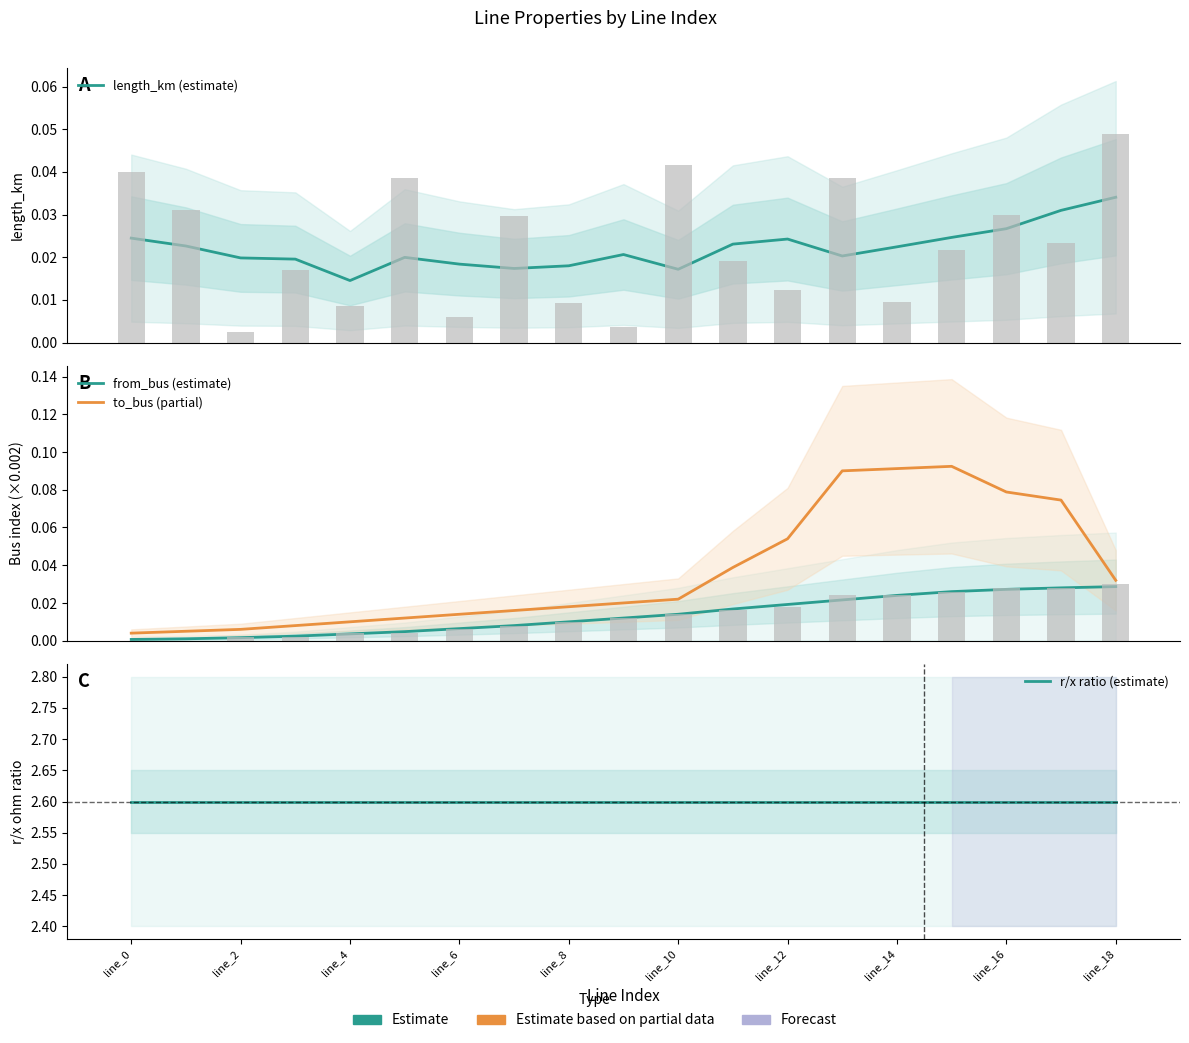

What is the sum of the r/x ratio (estimate) values at line_2 and line_8?

5.2